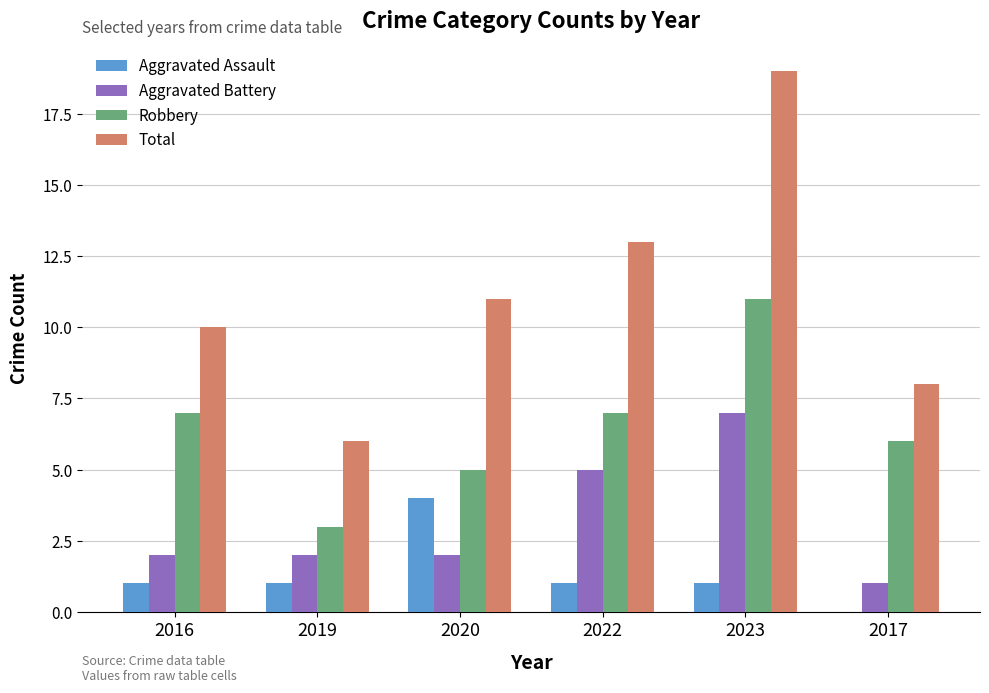

The value of Robbery at 2022 is 7. True or false?

True